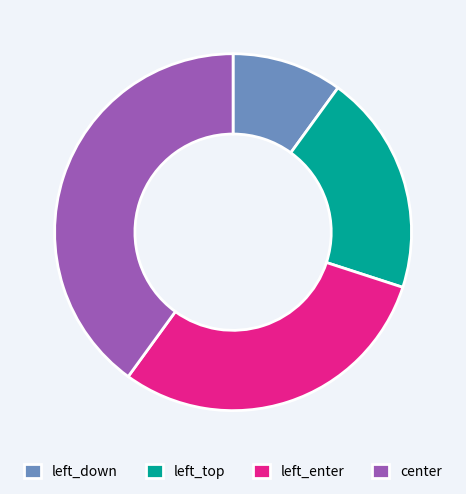

Is there a majority slice in this chart?

No